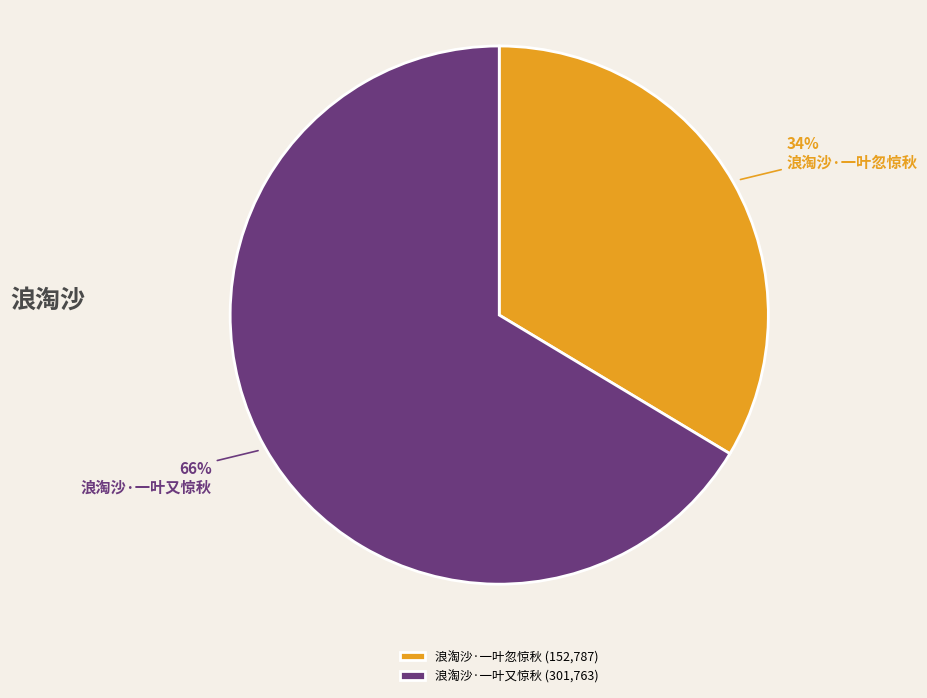

True or false: 浪淘沙·一叶又惊秋 accounts for 66% of the total.

True